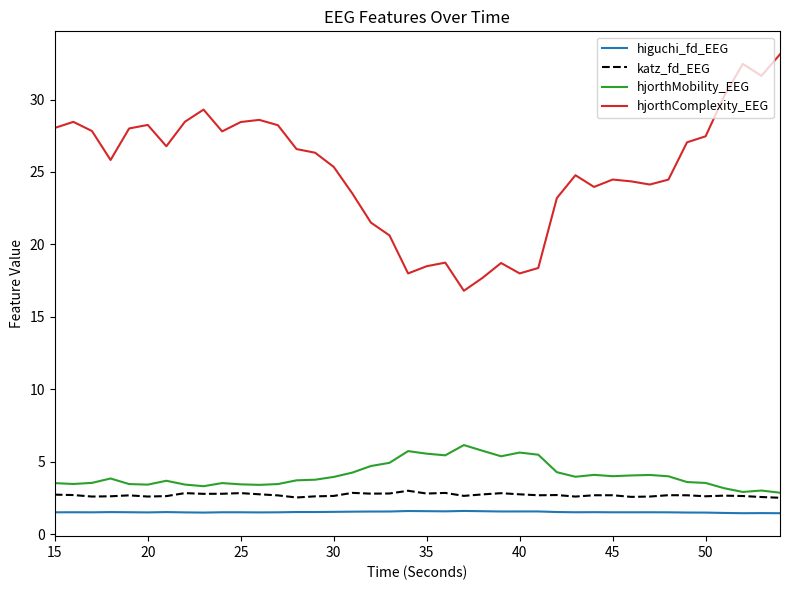

Which series has the largest total across all categories?

hjorthComplexity_EEG